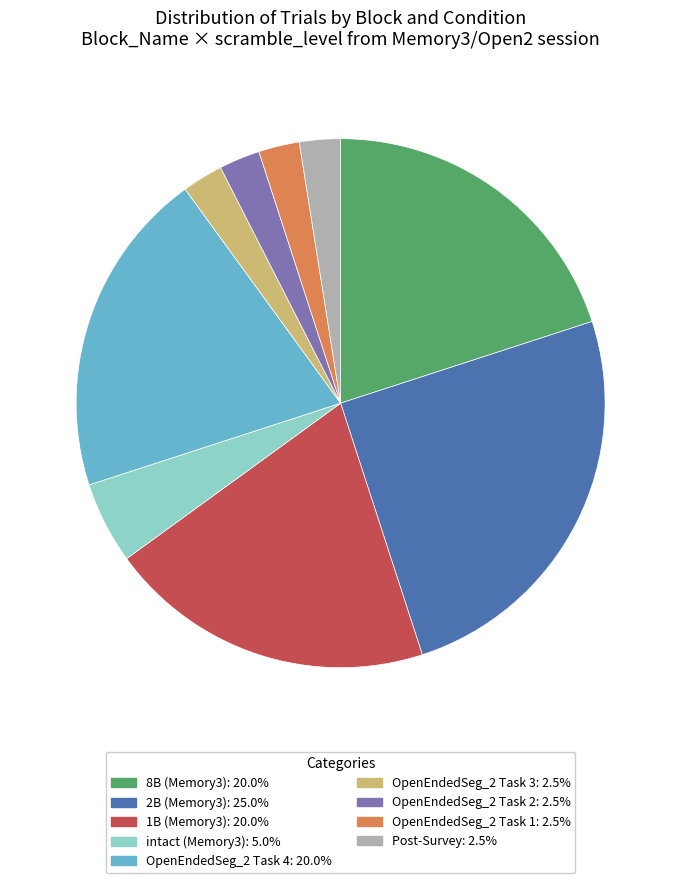

Is the sum of OpenEndedSeg_2 Task 4: 20.0% and 8B (Memory3): 20.0% greater than half?

No